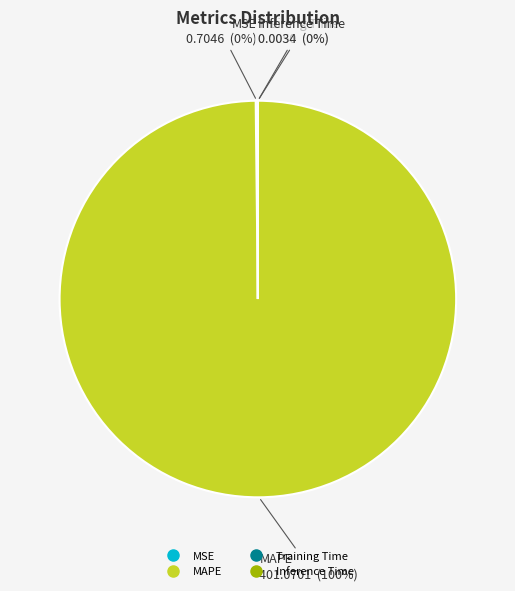

True or false: MAPE accounts for 100% of the total.

True